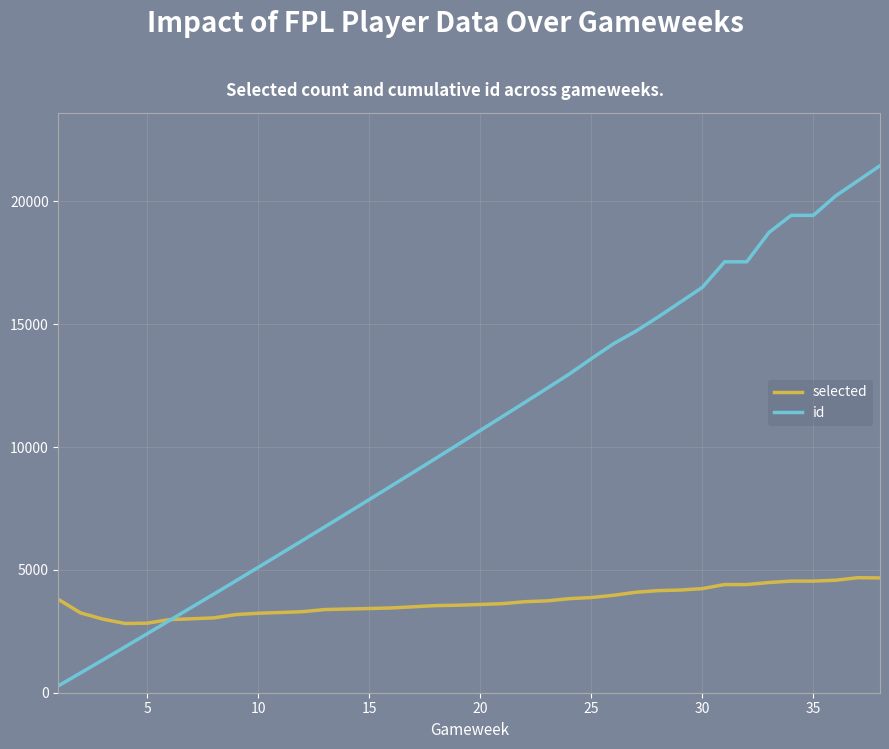

What is the maximum value shown in the chart?

21450